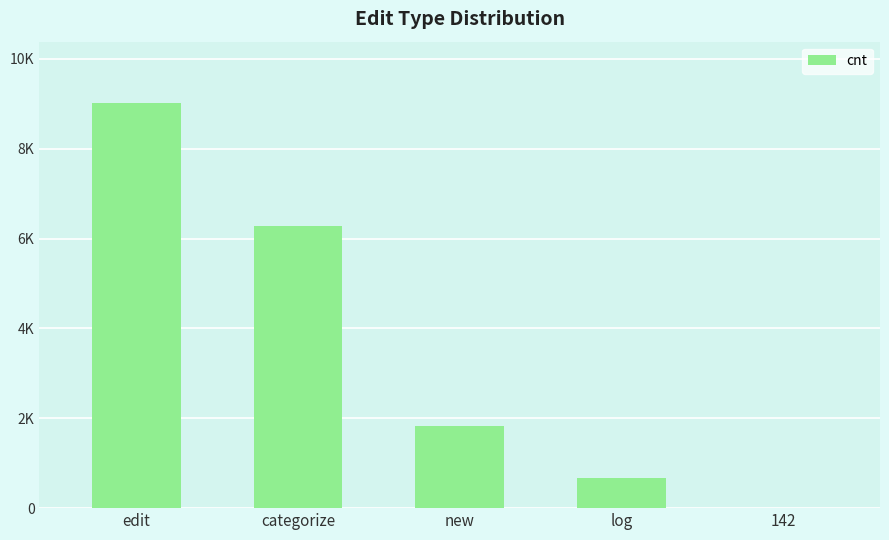

At which label does the data first exceed 1835?

edit